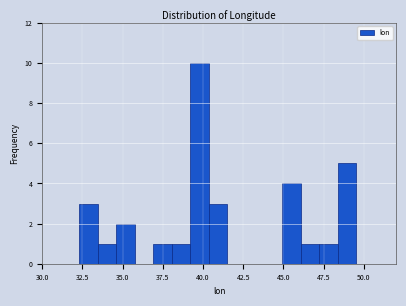

Around what value on the x-axis is the tallest bar? Give the approximate position of its centre, as read against the axis.

40.0